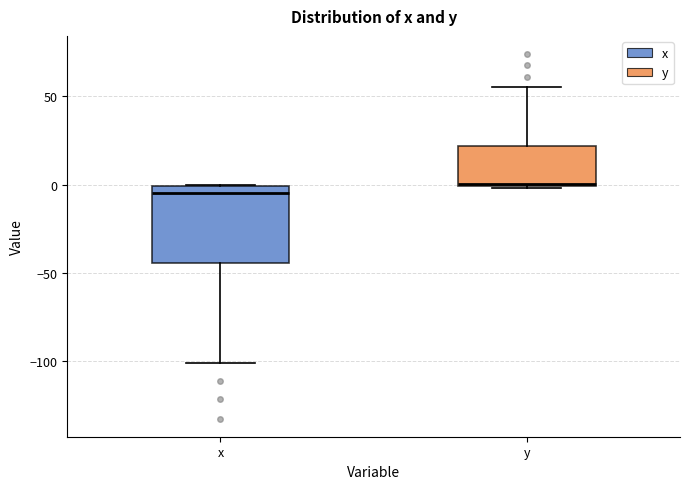

Reading left to right, read every box against the y-axis: the position of its median line, the range the box covers, and the ends of its whiskers. The values are not printed on the chart, so give them approximately, as read against the axis.

x: median -5, box -45 to 0, whiskers -100 to 0
y: median 0, box 0 to 20, whiskers 0 to 55